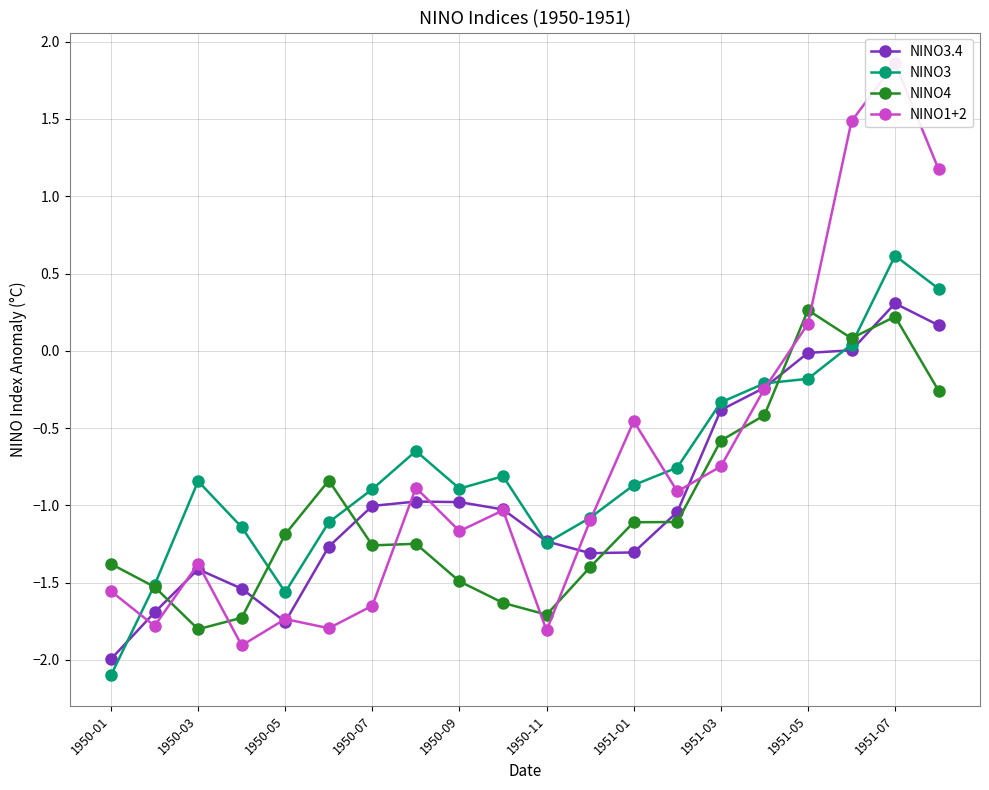

Reading right to left, extract all data points from this chart.

NINO3.4: 0.2	0.3	0.0	-0.0	-0.2	-0.4	-1.0	-1.3	-1.3	-1.2	-1.0	-1.0	-1.0	-1.0	-1.3	-1.8	-1.5	-1.4	-1.7	-2.0
NINO3: 0.4	0.6	0.0	-0.2	-0.2	-0.3	-0.8	-0.9	-1.1	-1.2	-0.8	-0.9	-0.6	-0.9	-1.1	-1.6	-1.1	-0.8	-1.5	-2.1
NINO4: -0.3	0.2	0.1	0.3	-0.4	-0.6	-1.1	-1.1	-1.4	-1.7	-1.6	-1.5	-1.2	-1.3	-0.8	-1.2	-1.7	-1.8	-1.5	-1.4
NINO1+2: 1.2	1.9	1.5	0.2	-0.2	-0.7	-0.9	-0.5	-1.1	-1.8	-1.0	-1.2	-0.9	-1.6	-1.8	-1.7	-1.9	-1.4	-1.8	-1.6